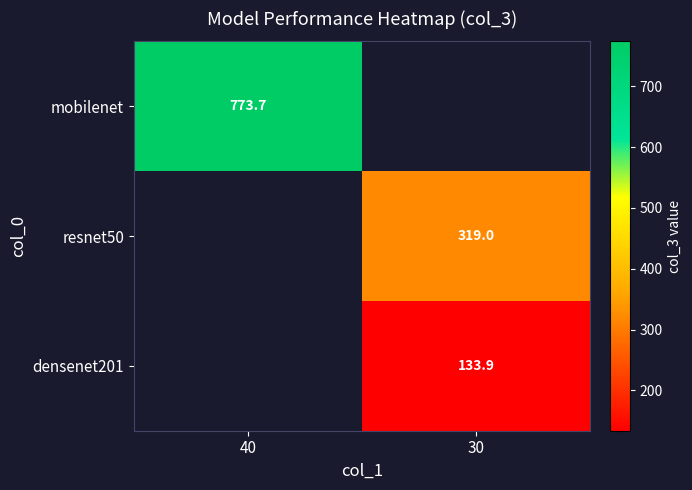

True or false: mobilenet has a value of 773.7 at 40.

True